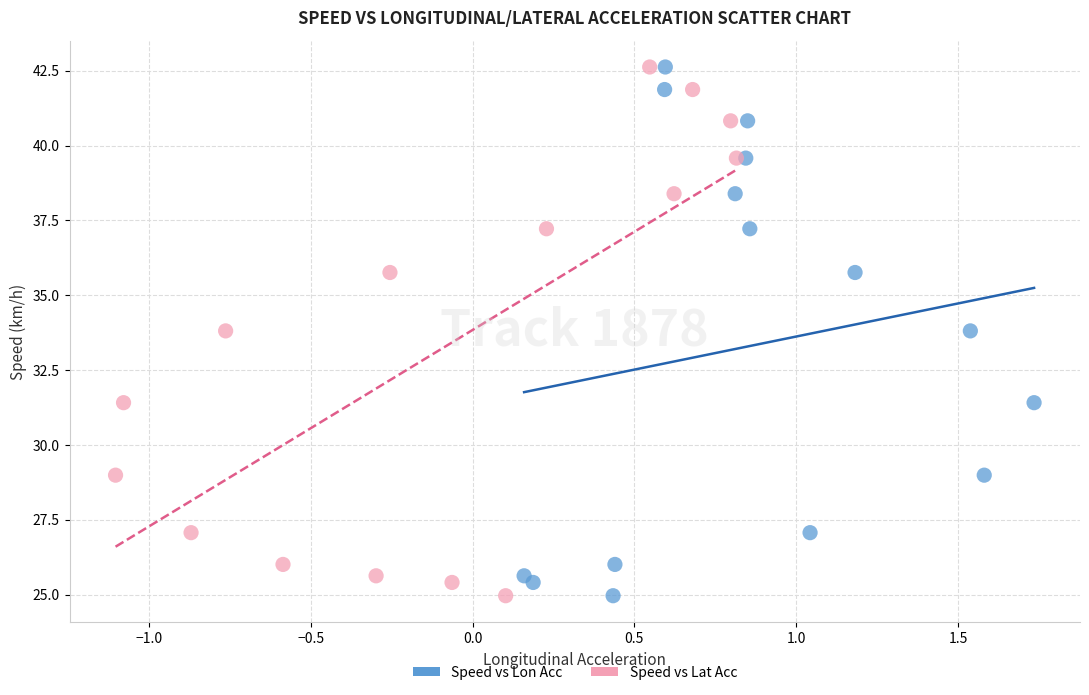

What are all the series names shown in the legend?

Speed vs Lon Acc, Speed vs Lat Acc